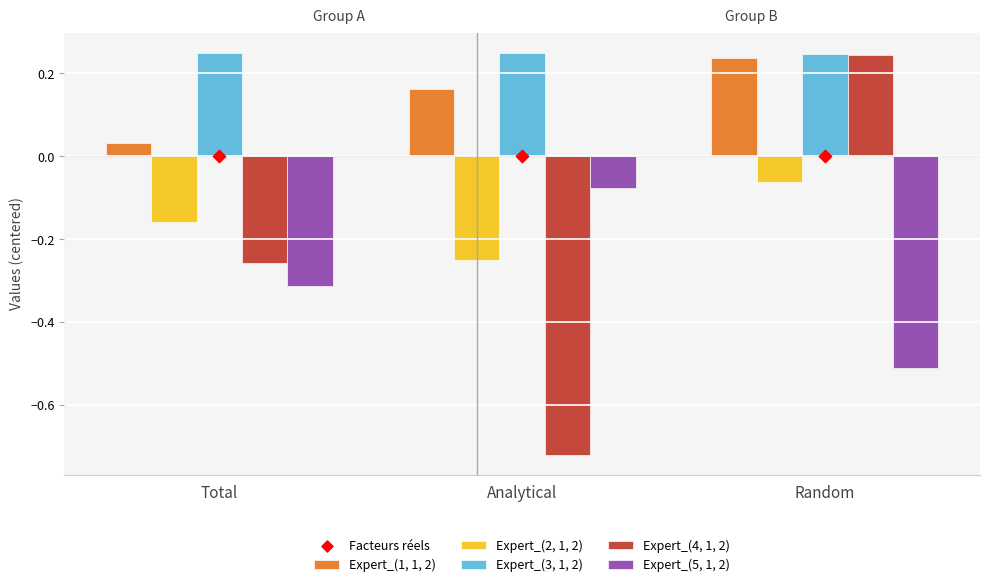

Is the value of Expert_(2, 1, 2) at Random greater than the value of Facteurs réels at Analytical?

No